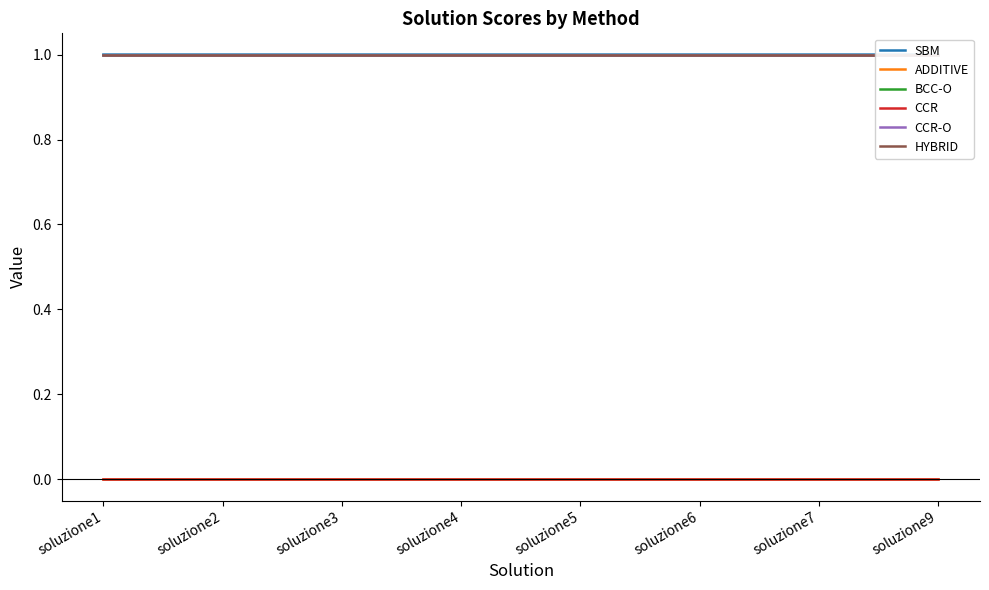

The value of ADDITIVE at soluzione1 is -0.0. True or false?

False